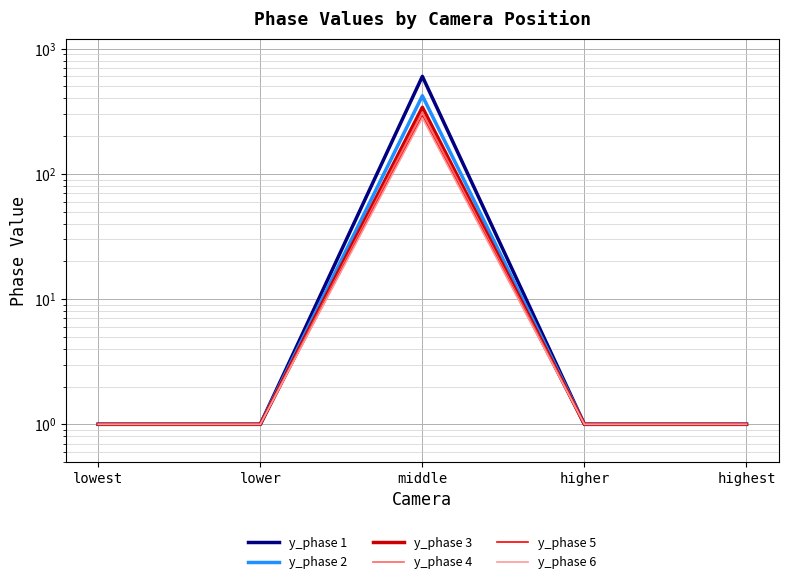

Reading left to right, list all the values displayed in this chart.

y_phase 1: lowest=1	lower=1	middle=600	higher=1	highest=1
y_phase 2: lowest=1	lower=1	middle=420	higher=1	highest=1
y_phase 3: lowest=1	lower=1	middle=340	higher=1	highest=1
y_phase 4: lowest=1	lower=1	middle=312	higher=1	highest=1
y_phase 5: lowest=1	lower=1	middle=290	higher=1	highest=1
y_phase 6: lowest=1	lower=1	middle=280	higher=1	highest=1